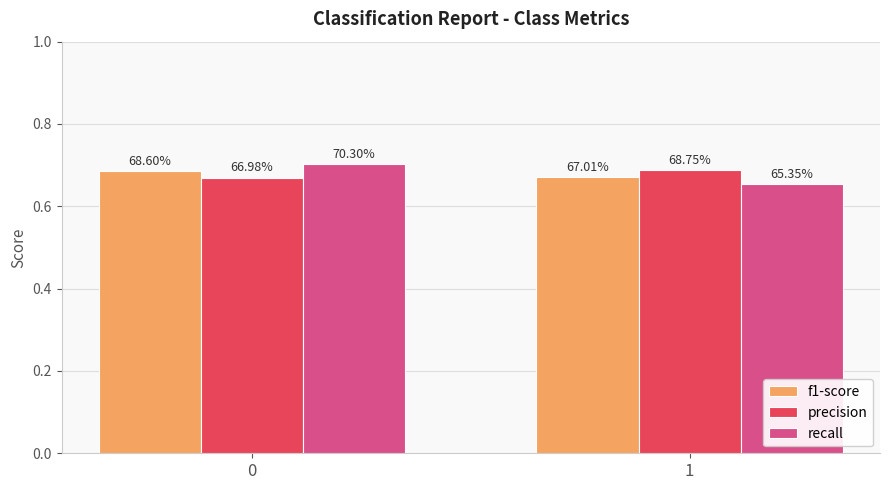

List the series in order of their peak value, highest first.

recall, precision, f1-score